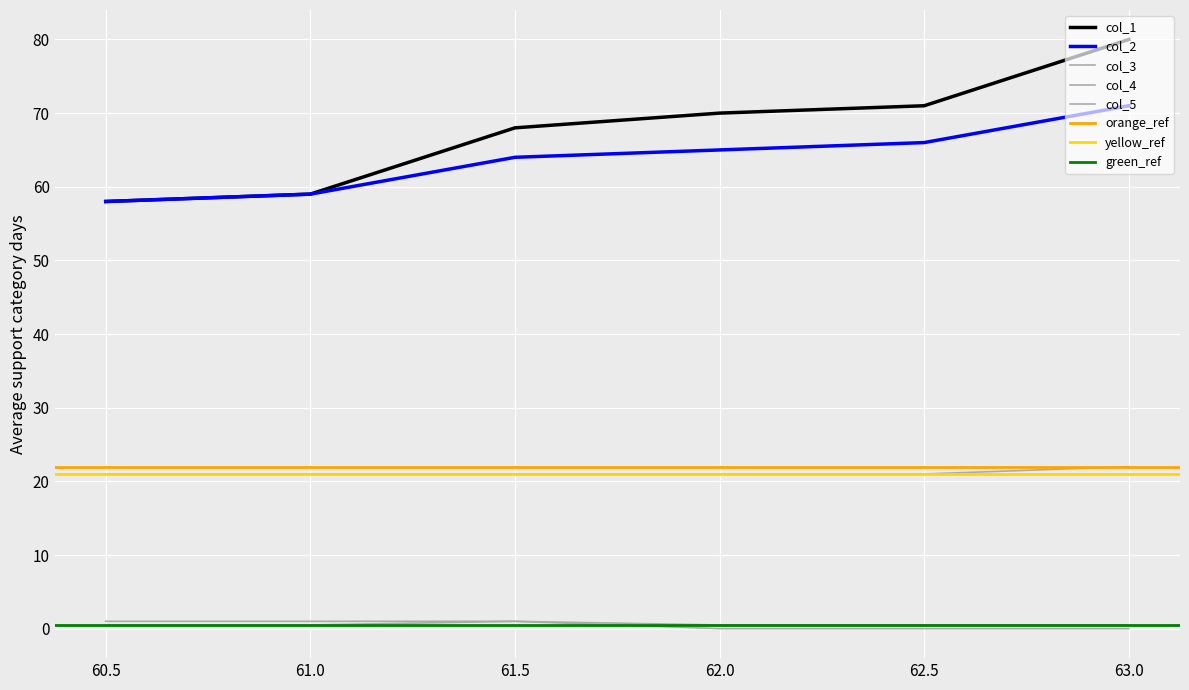

How many categories are shown in the chart?

6